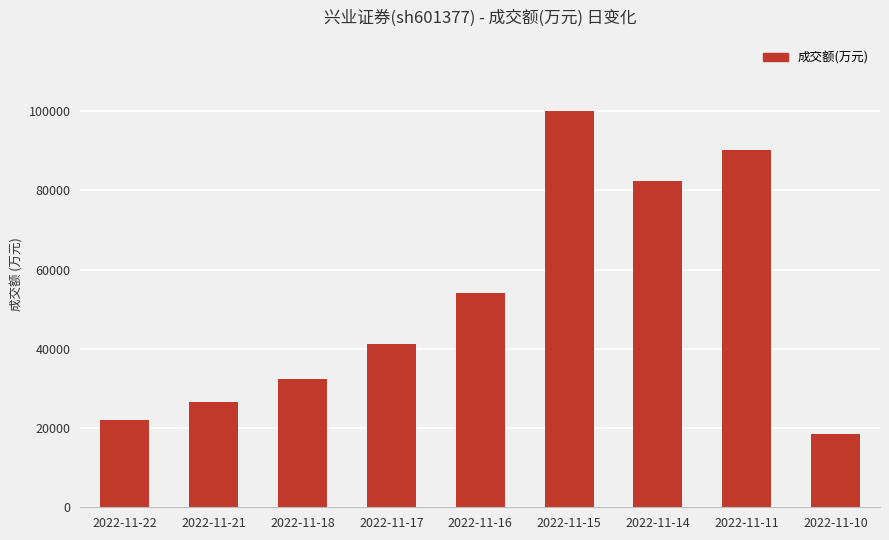

Rank the categories by value from highest to lowest.

2022-11-15, 2022-11-11, 2022-11-14, 2022-11-16, 2022-11-17, 2022-11-18, 2022-11-21, 2022-11-22, 2022-11-10